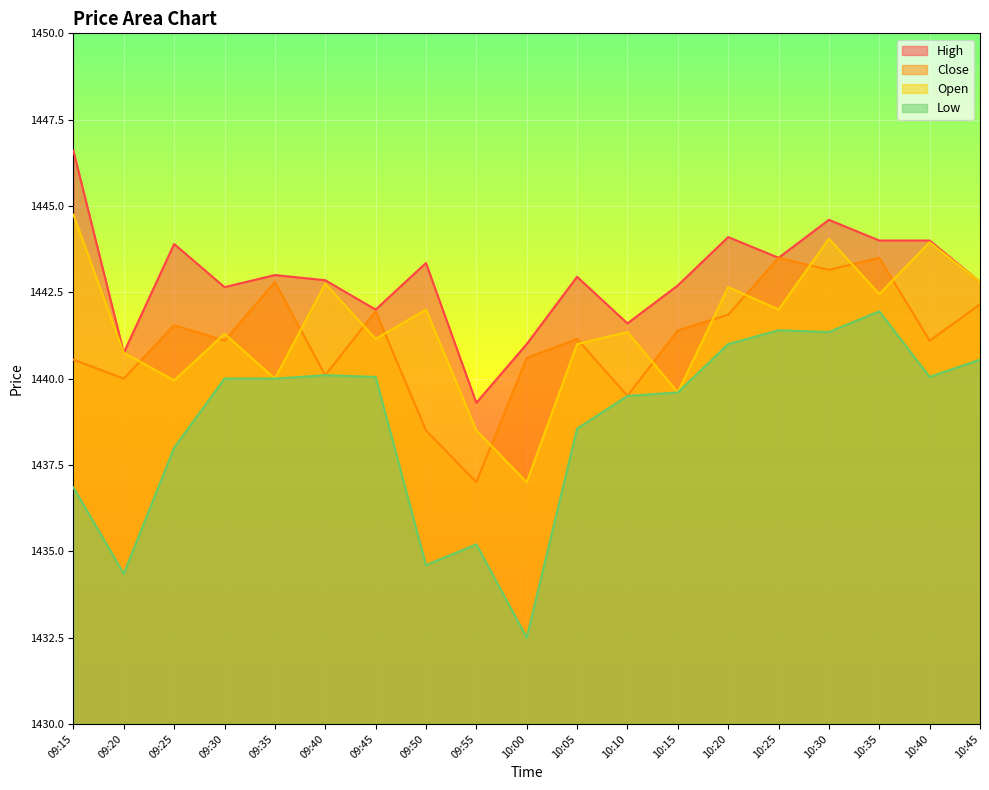

Reading left to right, what are all the values shown in this chart?

High: 09:15=1446.6	09:20=1440.8	09:25=1443.9	09:30=1442.7	09:35=1443.0	09:40=1442.8	09:45=1442.0	09:50=1443.3	09:55=1439.3	10:00=1441.0	10:05=1443.0	10:10=1441.6	10:15=1442.7	10:20=1444.1	10:25=1443.5	10:30=1444.6	10:35=1444.0	10:40=1444.0	10:45=1442.8
Close: 09:15=1440.5	09:20=1440.0	09:25=1441.5	09:30=1441.1	09:35=1442.8	09:40=1440.1	09:45=1442.0	09:50=1438.5	09:55=1437.0	10:00=1440.6	10:05=1441.2	10:10=1439.5	10:15=1441.4	10:20=1441.8	10:25=1443.5	10:30=1443.2	10:35=1443.5	10:40=1441.1	10:45=1442.2
Open: 09:15=1444.8	09:20=1440.8	09:25=1440.0	09:30=1441.3	09:35=1440.0	09:40=1442.8	09:45=1441.2	09:50=1442.0	09:55=1438.5	10:00=1437.0	10:05=1441.0	10:10=1441.3	10:15=1439.6	10:20=1442.7	10:25=1442.0	10:30=1444.0	10:35=1442.5	10:40=1444.0	10:45=1442.8
Low: 09:15=1436.8	09:20=1434.3	09:25=1438.0	09:30=1440.0	09:35=1440.0	09:40=1440.1	09:45=1440.0	09:50=1434.6	09:55=1435.2	10:00=1432.5	10:05=1438.5	10:10=1439.5	10:15=1439.6	10:20=1441.0	10:25=1441.4	10:30=1441.3	10:35=1442.0	10:40=1440.0	10:45=1440.5